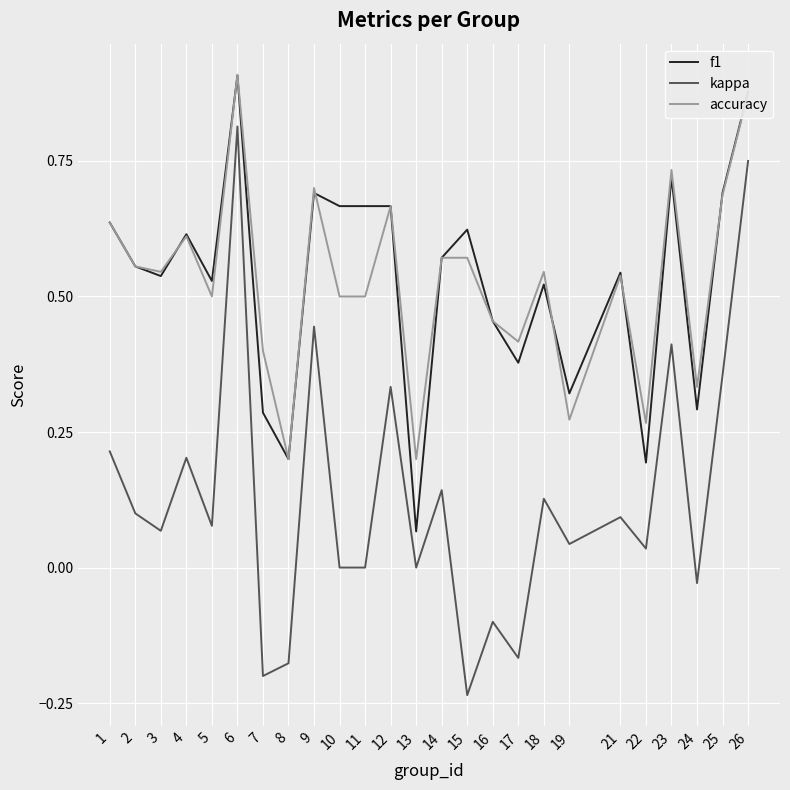

True or false: kappa has a value of 1.2 at 6.

False